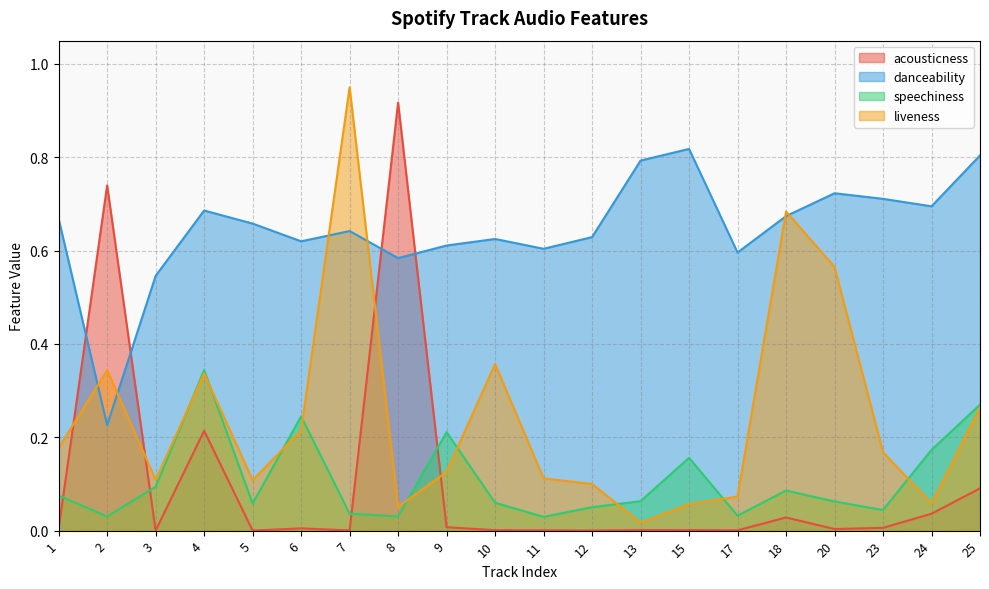

List the series in order of their peak value, lowest first.

speechiness, danceability, acousticness, liveness